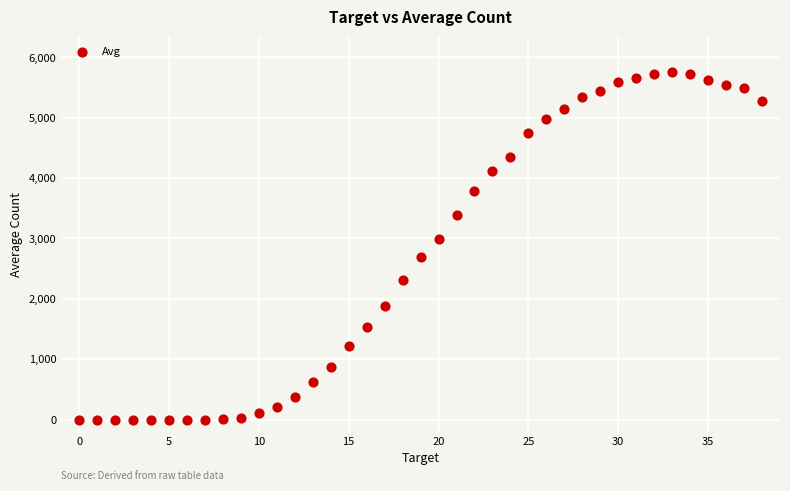

What is the range of Y values (max minus min)?

5767.1